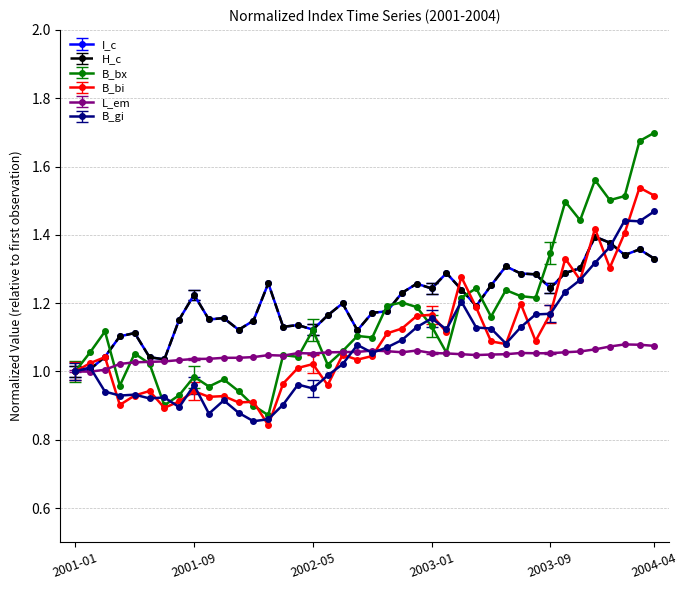

Which series has the widest spread of values?

B_bx